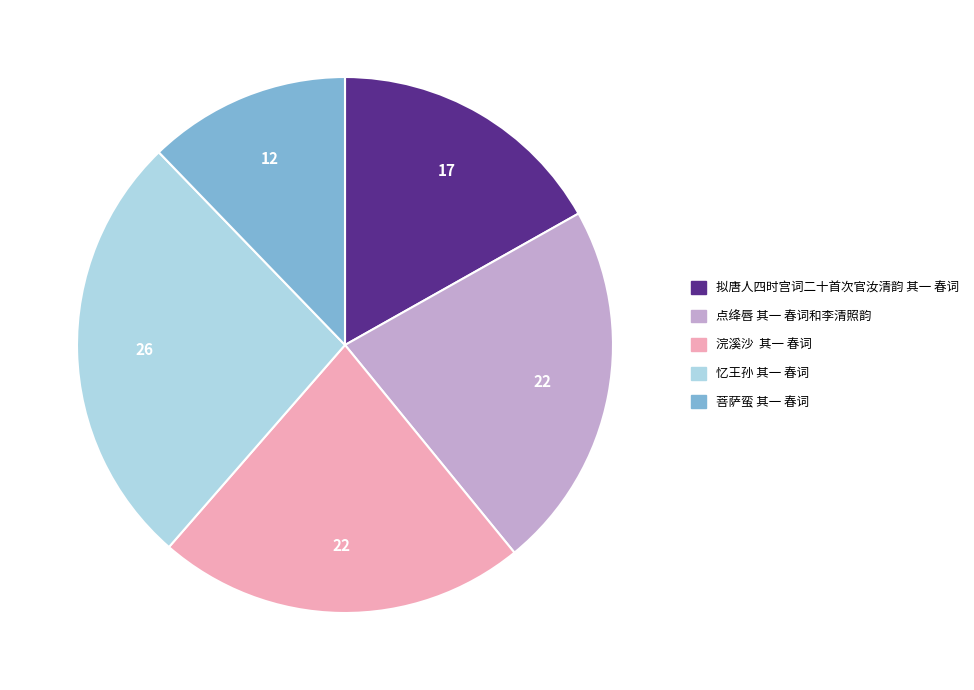

How many segments does this pie chart have?

5